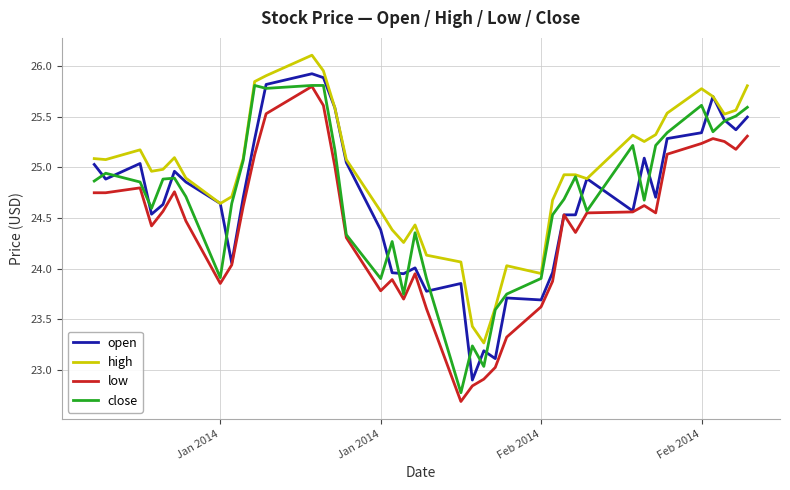

True or false: high and low cross at least once.

False